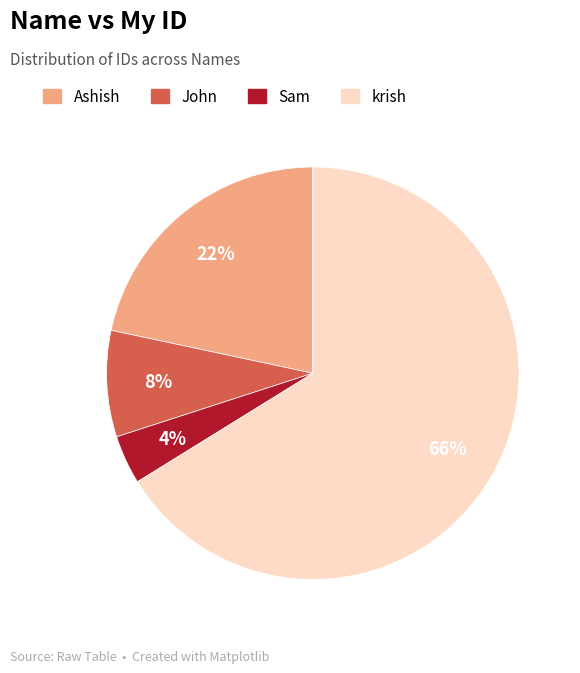

To the nearest percent, what is the average slice percentage?

25%